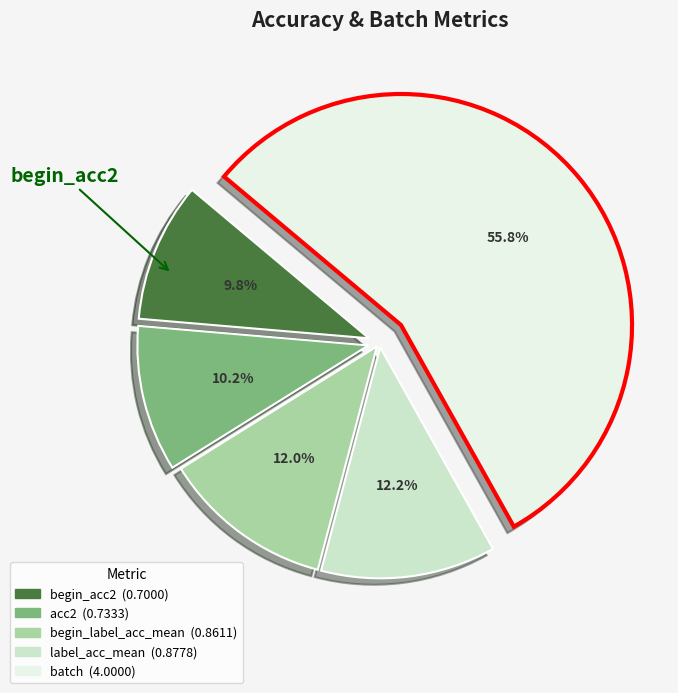

Which slice is the largest?

batch